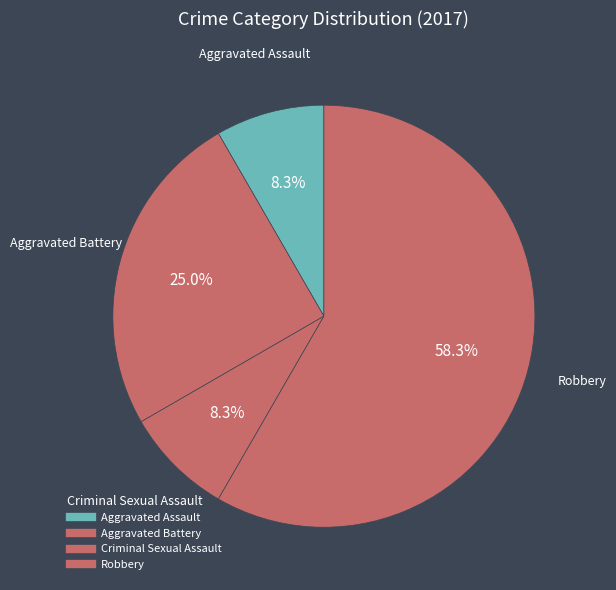

Count the number of slices in the pie.

4